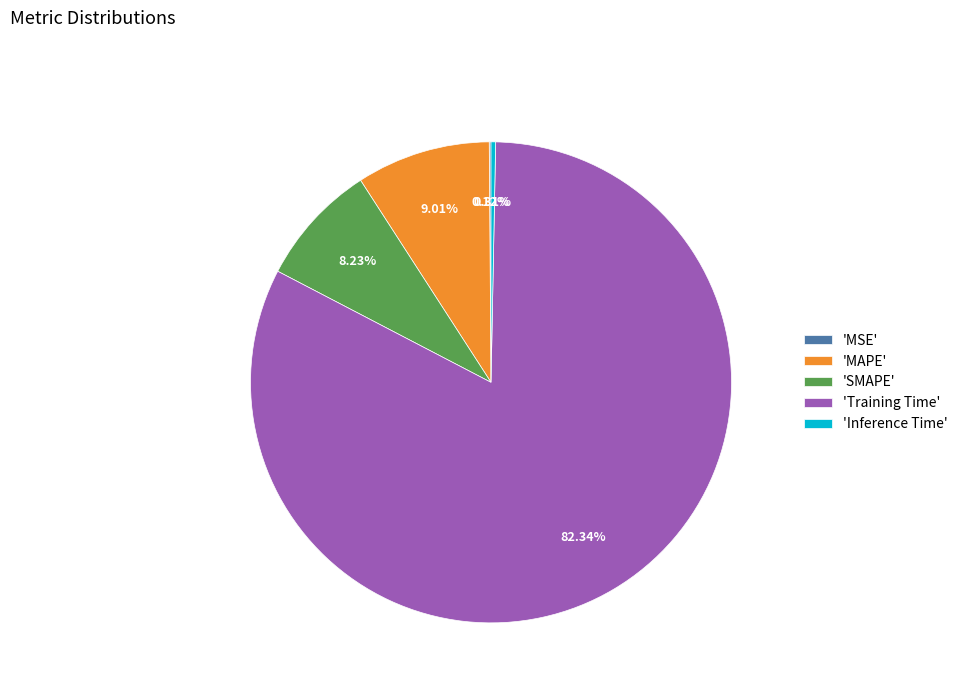

Combined, do 'Inference Time' and 'MAPE' account for over 50%?

No